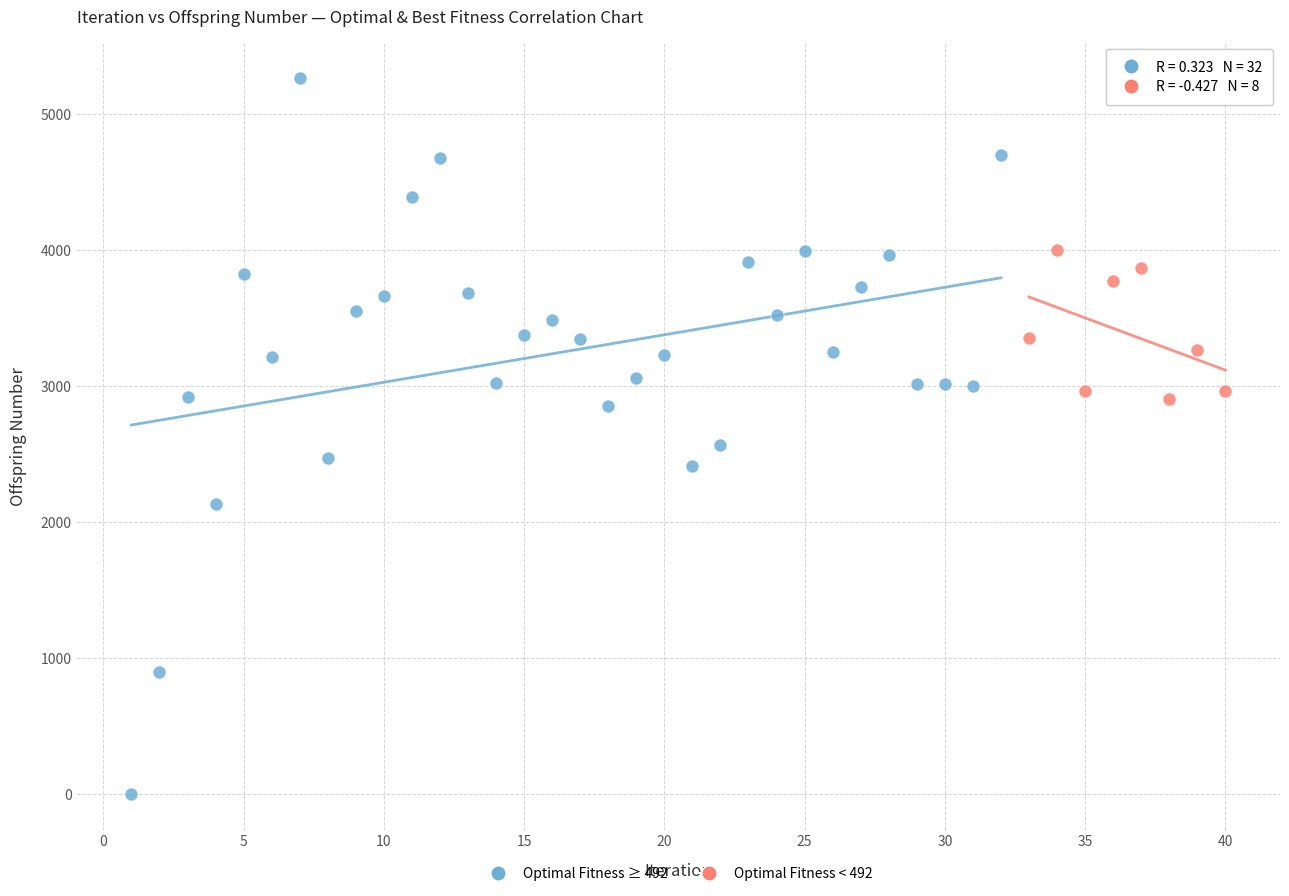

Which series reaches the minimum Y coordinate?

Optimal Fitness ≥ 492